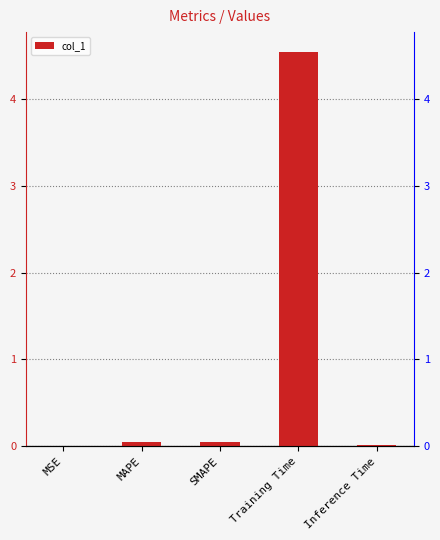

Reading left to right, extract all data points from this chart.

MSE=0.0	MAPE=0.1	SMAPE=0.1	Training Time=4.5	Inference Time=0.0